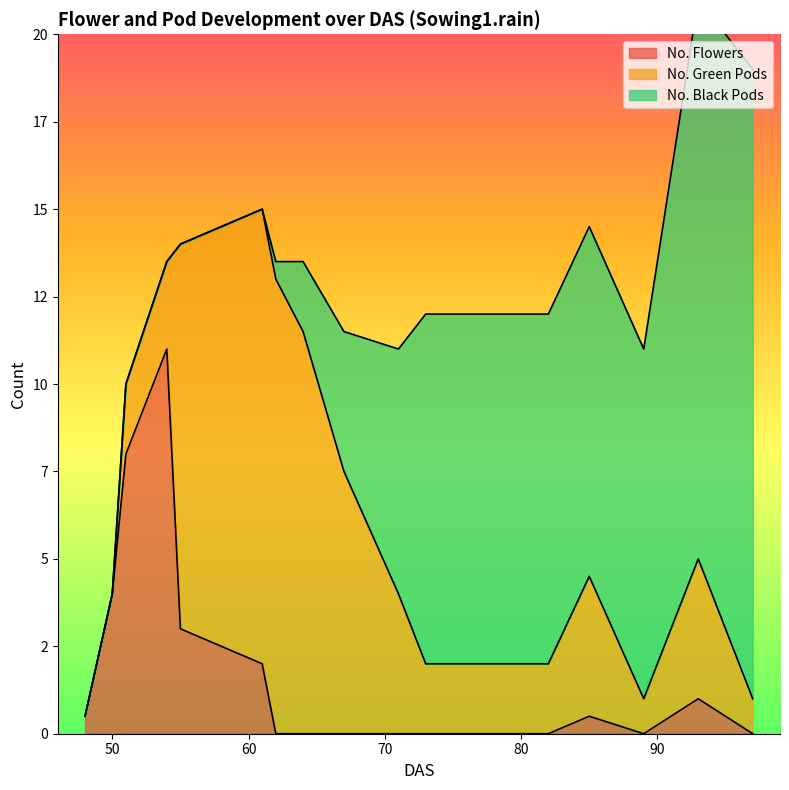

Does the chart have visible grid lines?

No